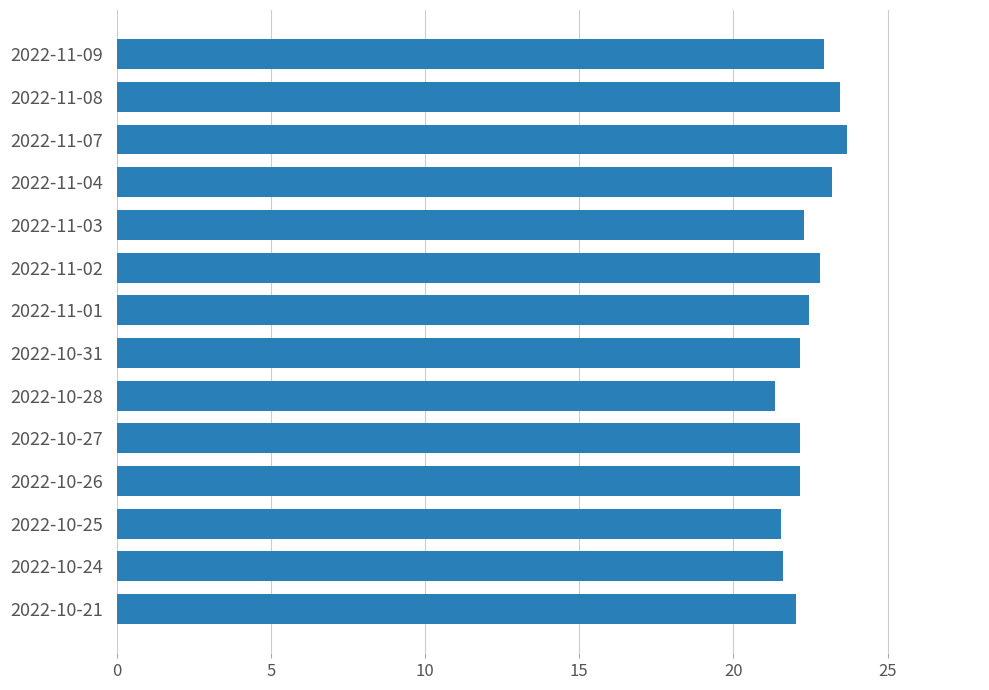

How many distinct data groups are displayed?

1